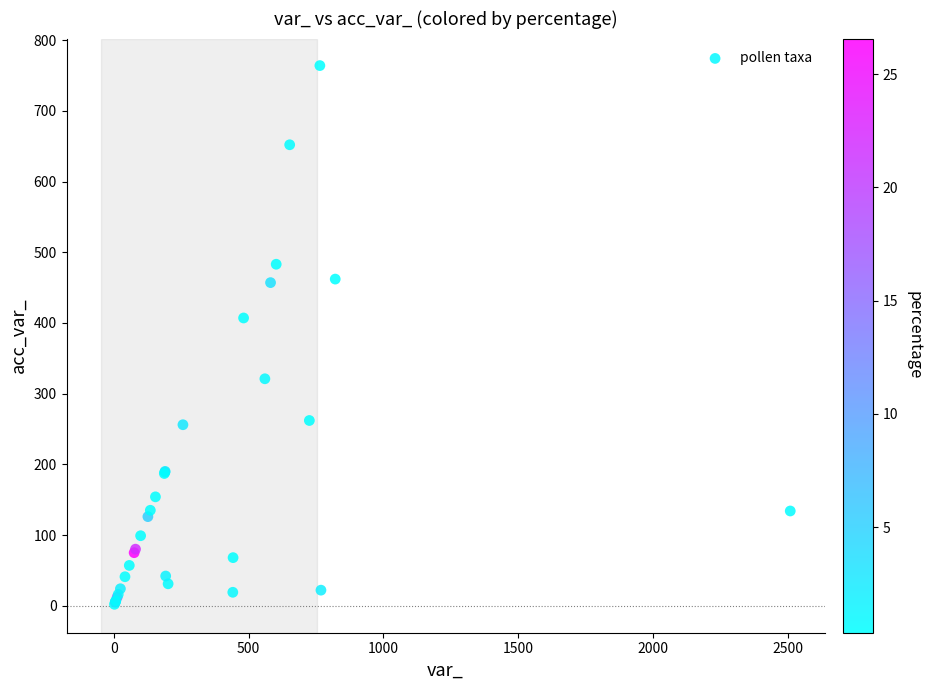

What Y value in the scatter plot is closest to 383?

407